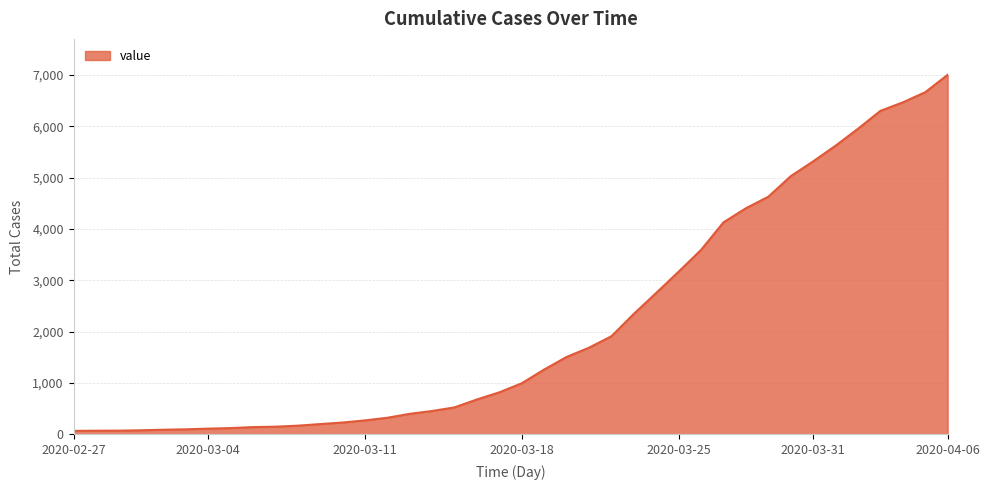

What is the maximum value shown in the chart?

7003